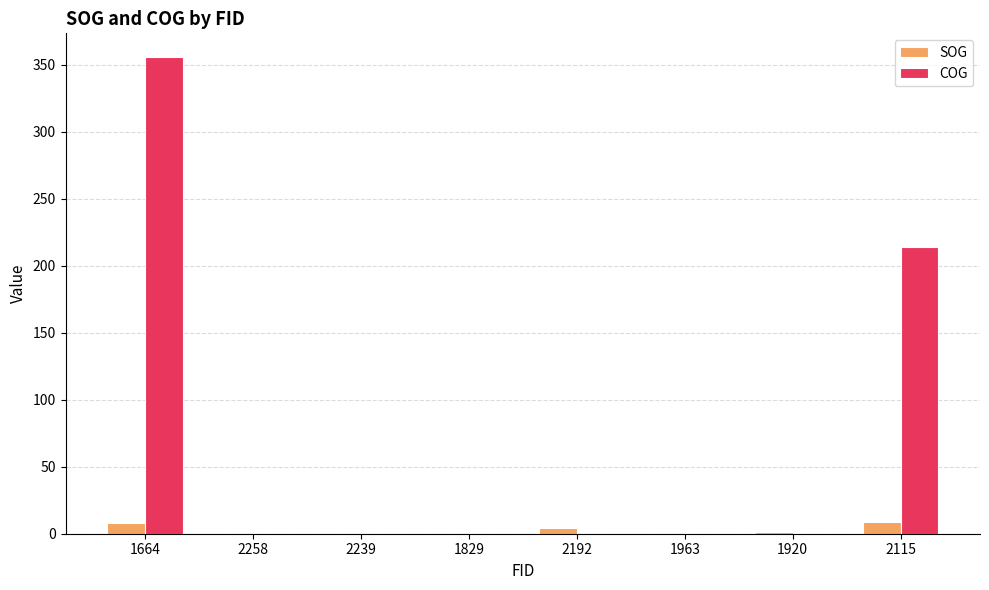

What is the sum of the SOG values at 1829 and 1664?

8.2